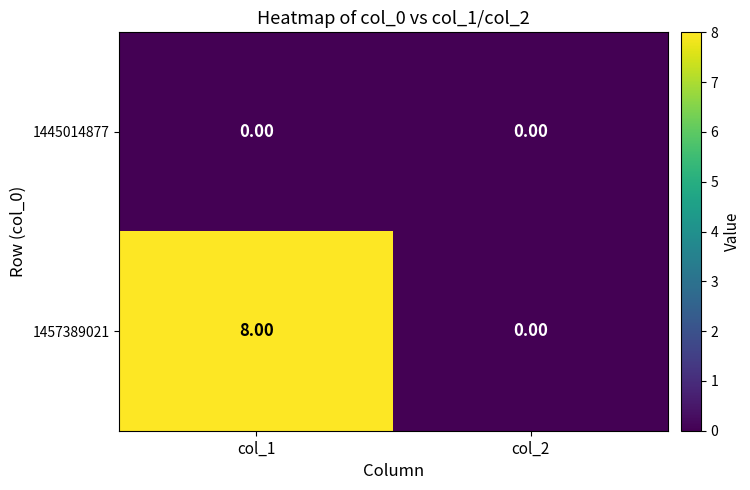

What is the spread (max minus min) of values at col_1?

8